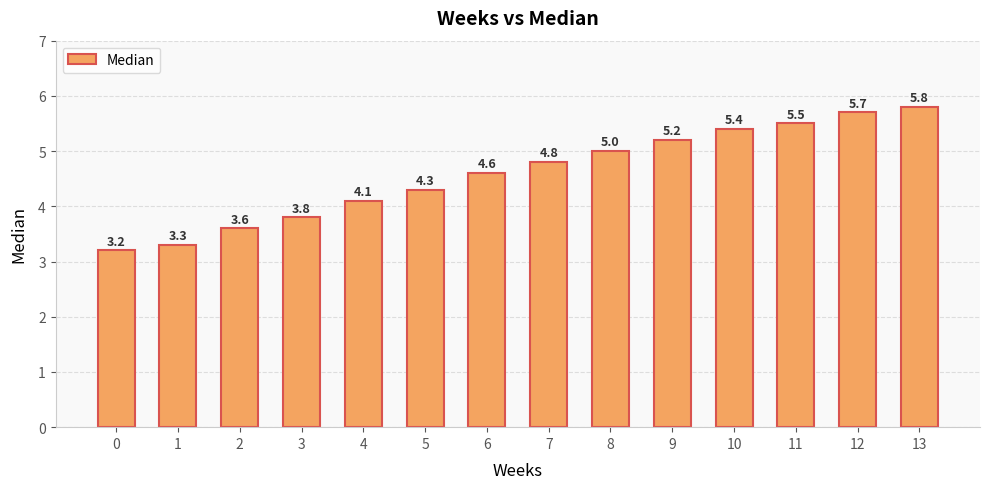

True or false: the data shows 3.3 at 1.

True